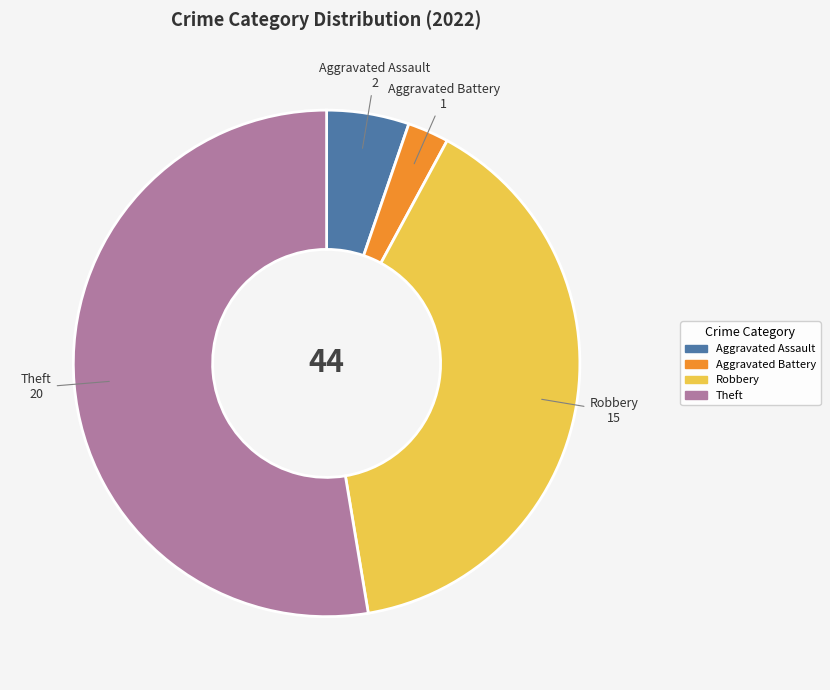

Does Theft represent more than half of the total?

Yes